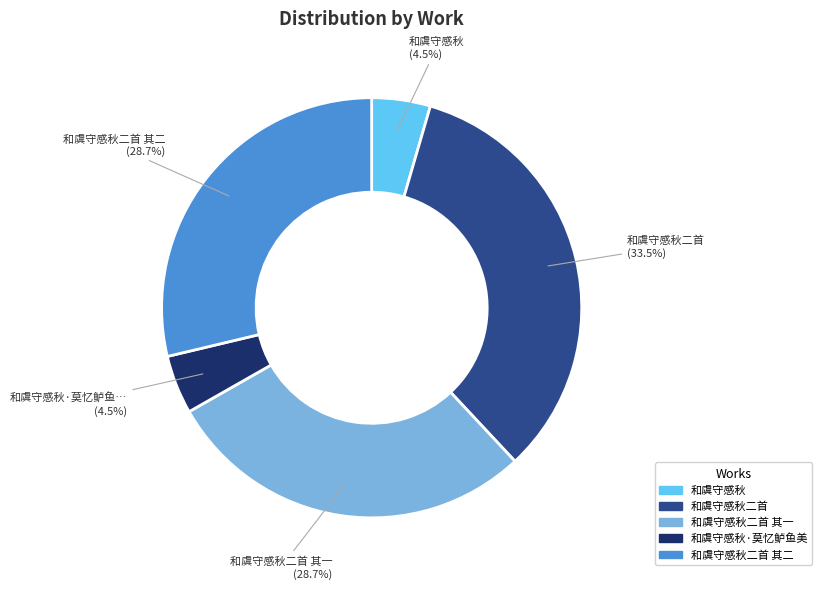

Which has a higher value, 和虞守感秋二首 or 和虞守感秋?

和虞守感秋二首